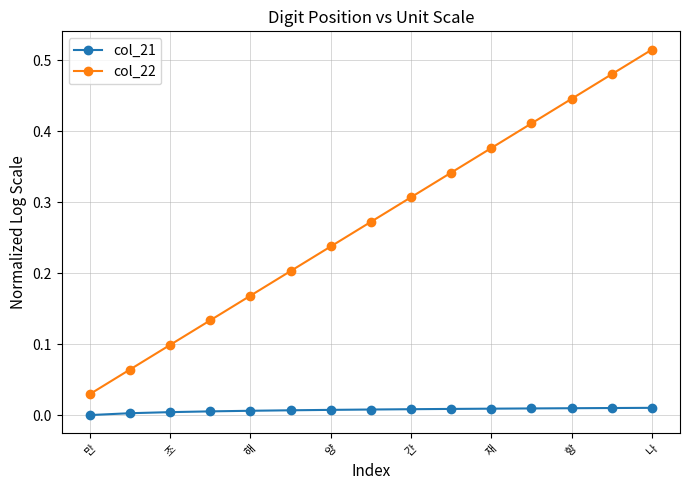

True or false: col_22 and col_21 cross at least once.

False